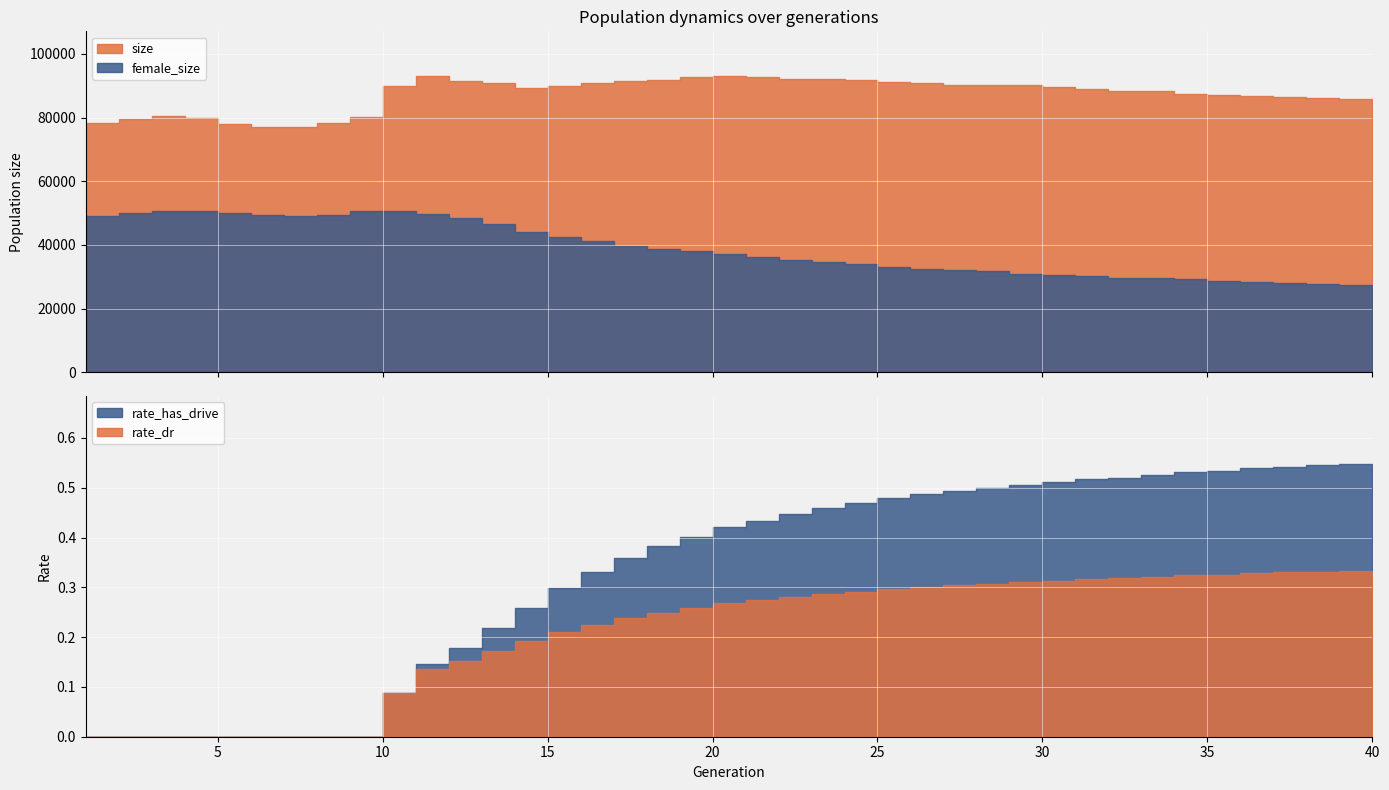

What is the value of the female_size point at the 37th from the left?

28320.0